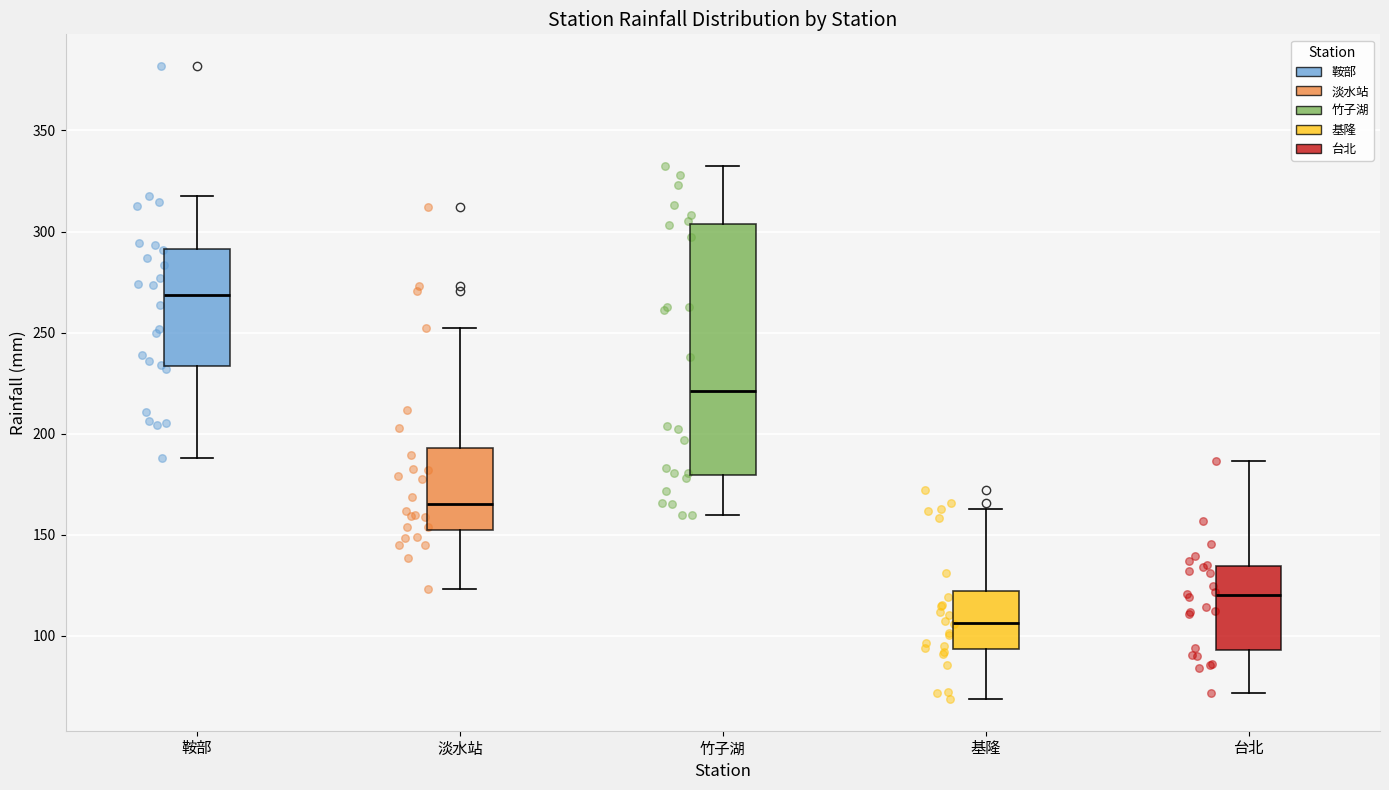

Reading left to right, transcribe this box plot: for each box, give where its median line is, the range the box spans, and where its two whiskers end, as read against the y-axis. The values are not printed on the chart, so give them approximately, as read against the axis.

鞍部: median 270, box 235 to 290, whiskers 190 to 320
淡水站: median 165, box 155 to 195, whiskers 125 to 250
竹子湖: median 220, box 180 to 305, whiskers 160 to 335
基隆: median 105, box 95 to 120, whiskers 70 to 165
台北: median 120, box 95 to 135, whiskers 70 to 185